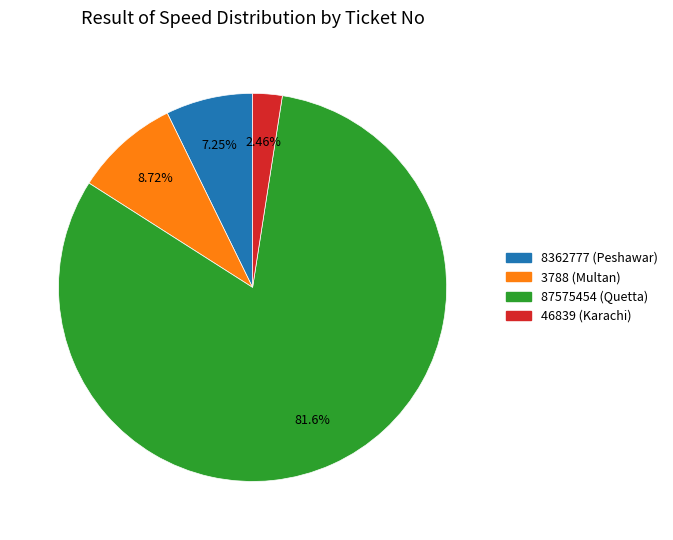

Combined, what portion of the pie is 46839 and 87575454?

84.0%